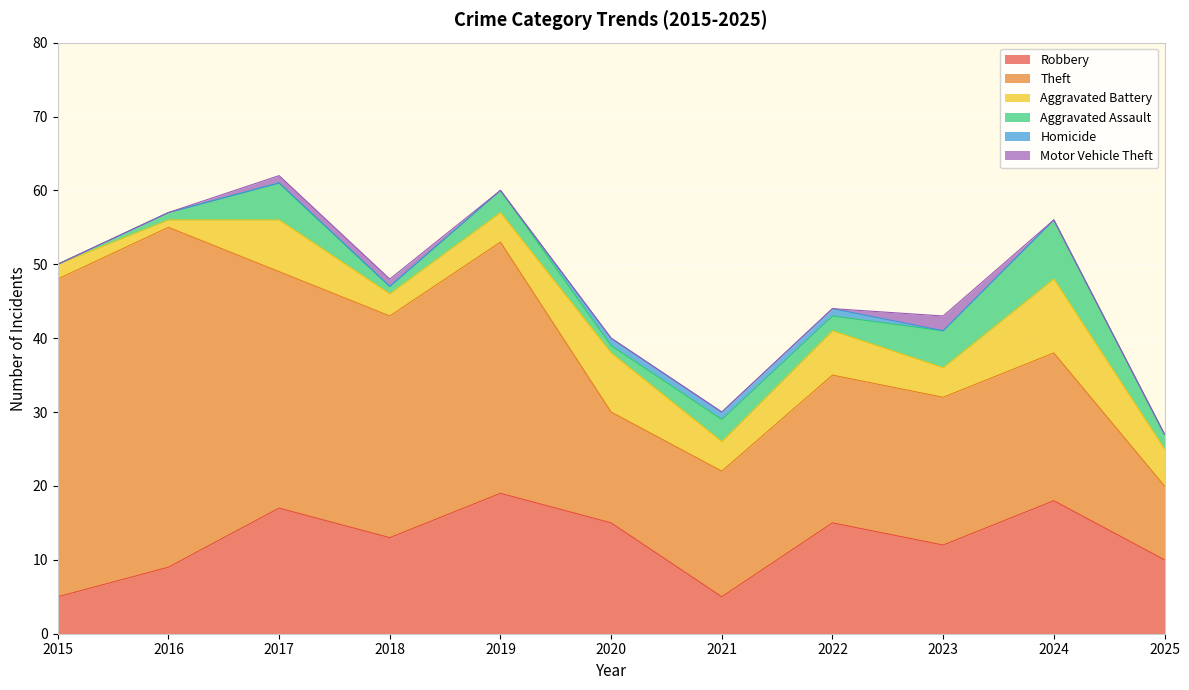

What is the sum of the Robbery values at 2016 and 2020?

24